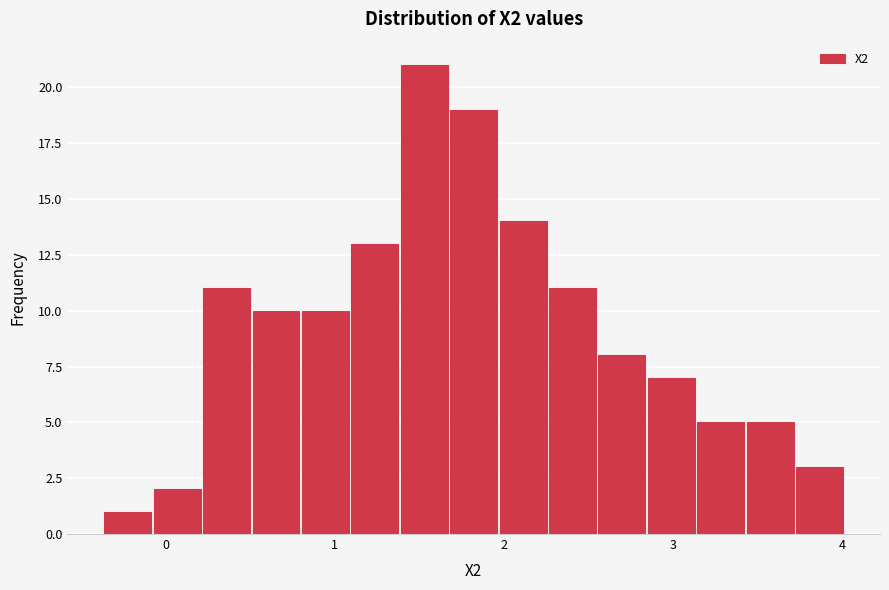

Around what value on the x-axis is the tallest bar? Give the approximate position of its centre, as read against the axis.

1.5